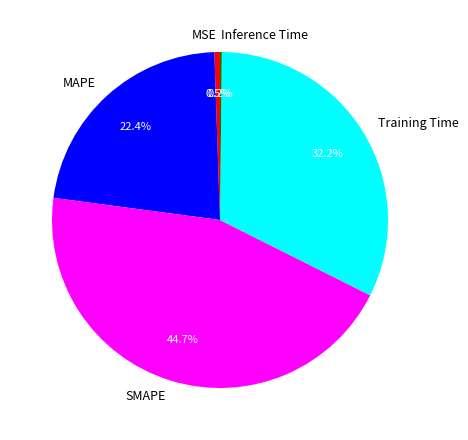

What portion of the pie excludes MSE?

99.5%